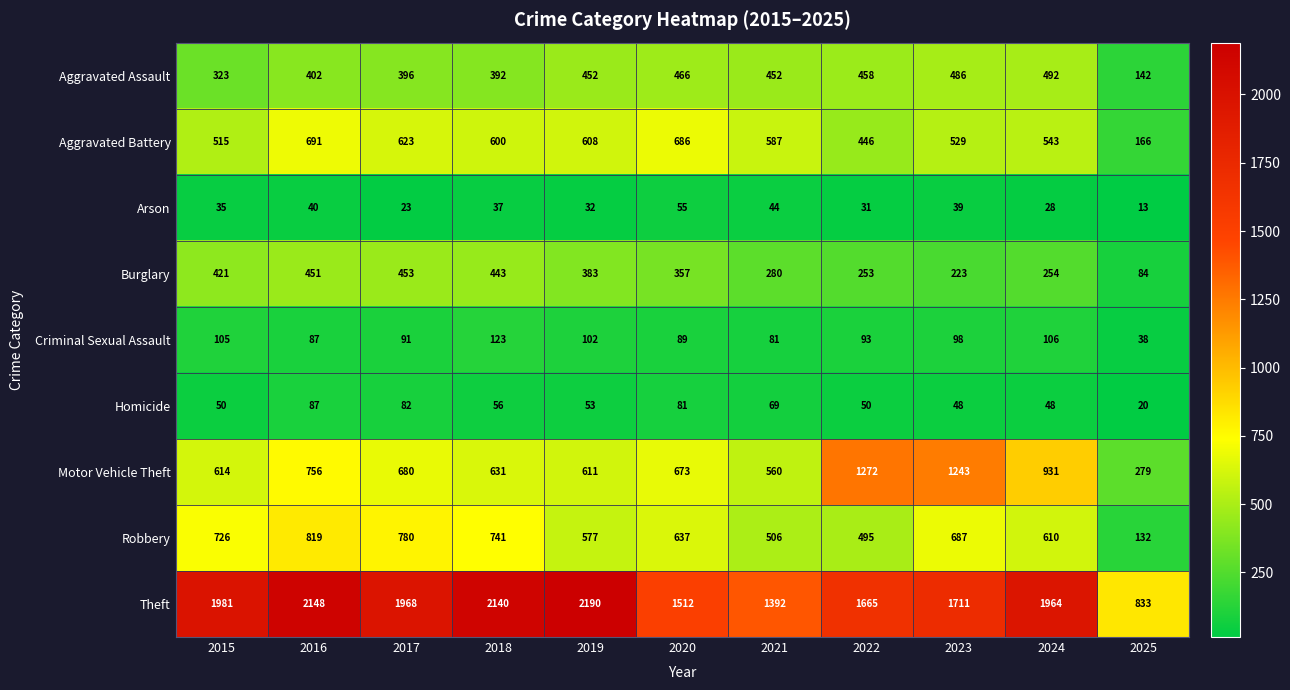

Which series has the largest range (max minus min)?

Theft